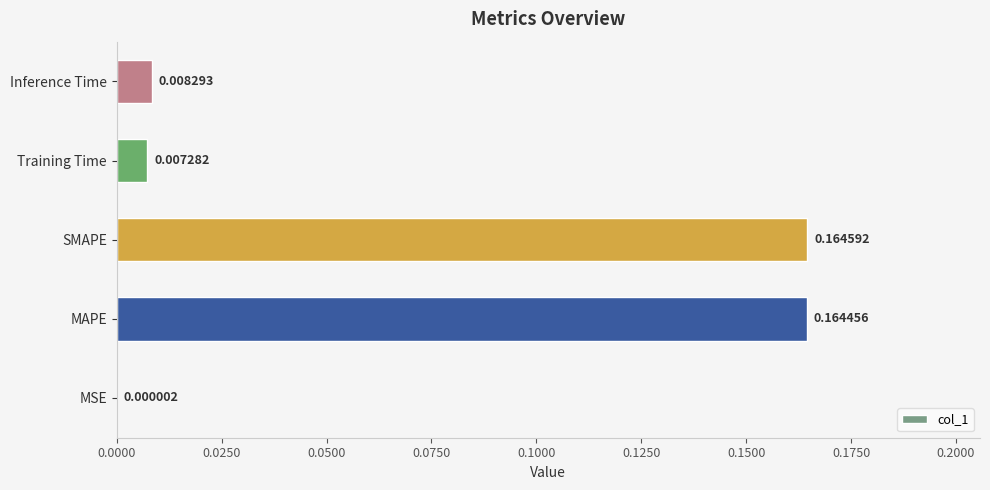

Between MSE and SMAPE, which is larger?

SMAPE